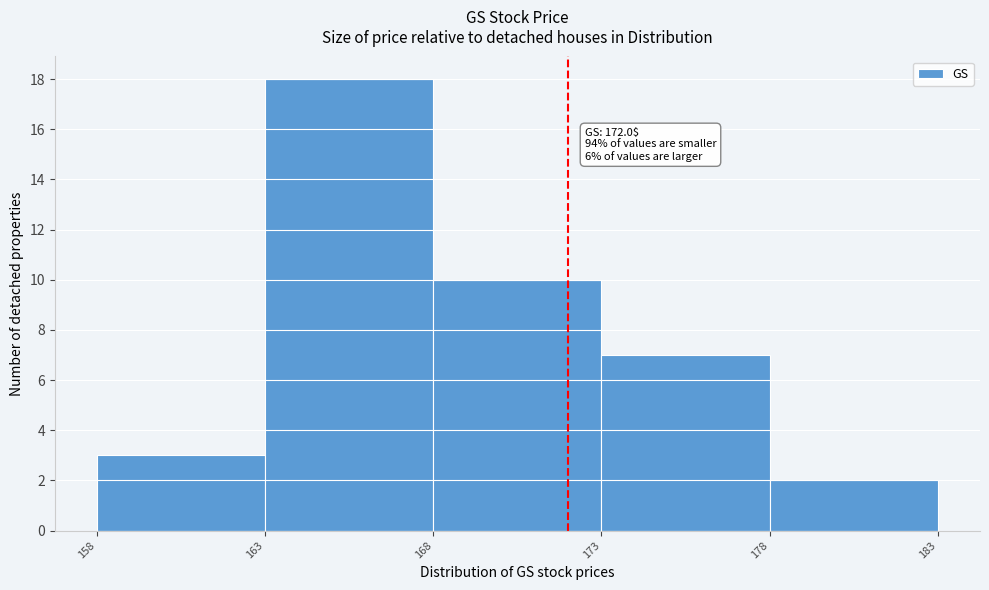

Which range on the x-axis has the tallest bar?

163 to 168